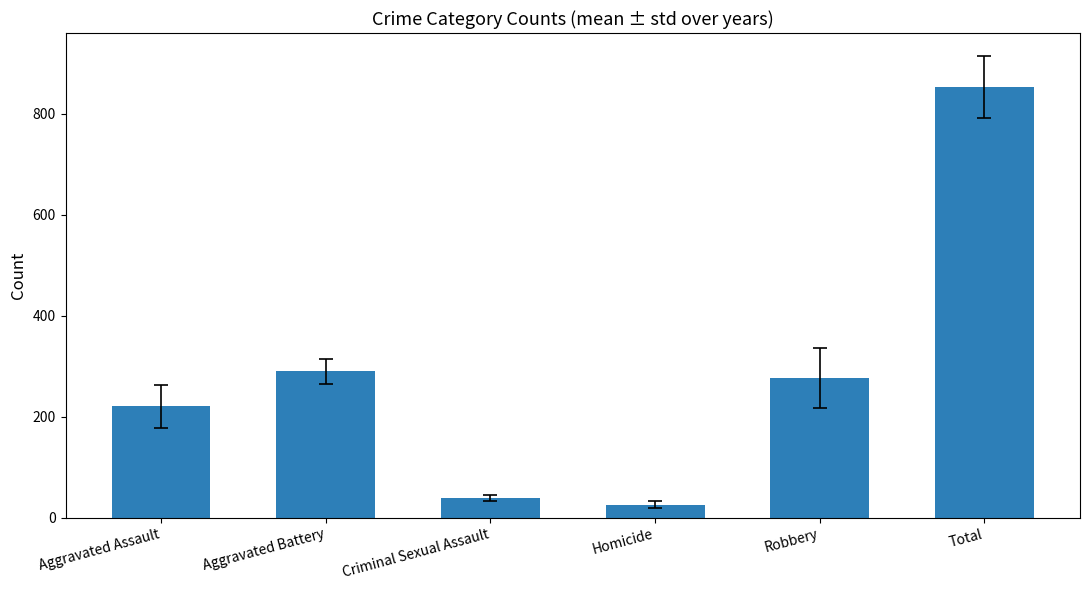

How many data points does each series have?

6